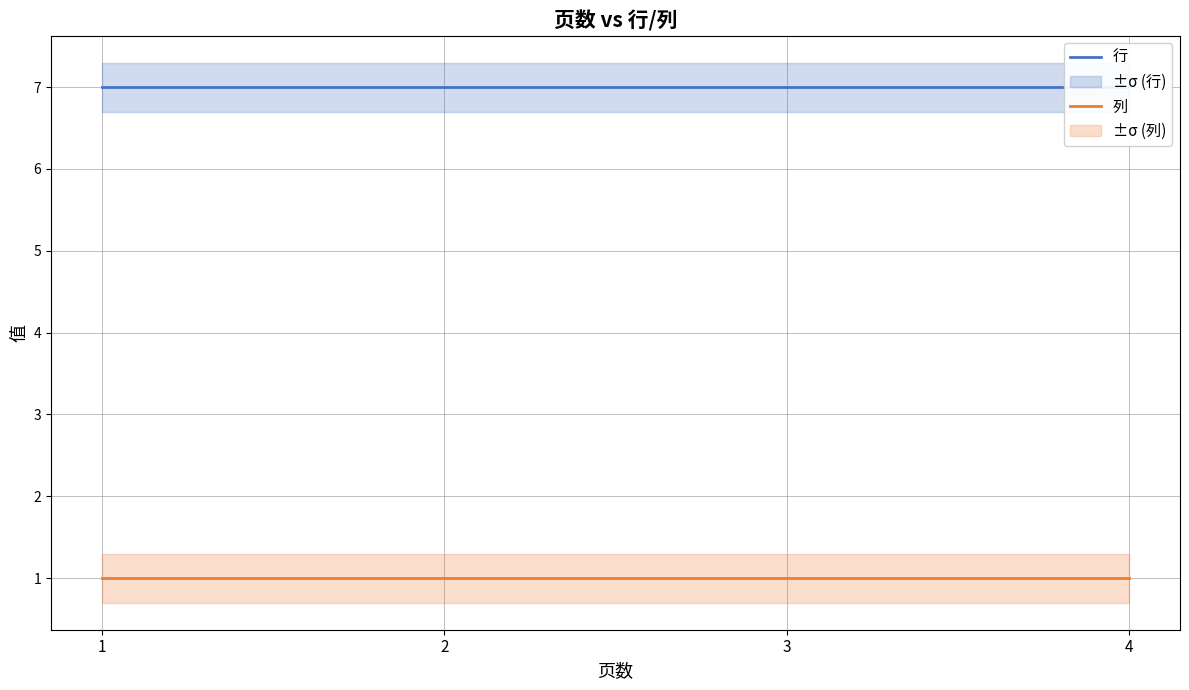

What is the total value across all series at 1?

8